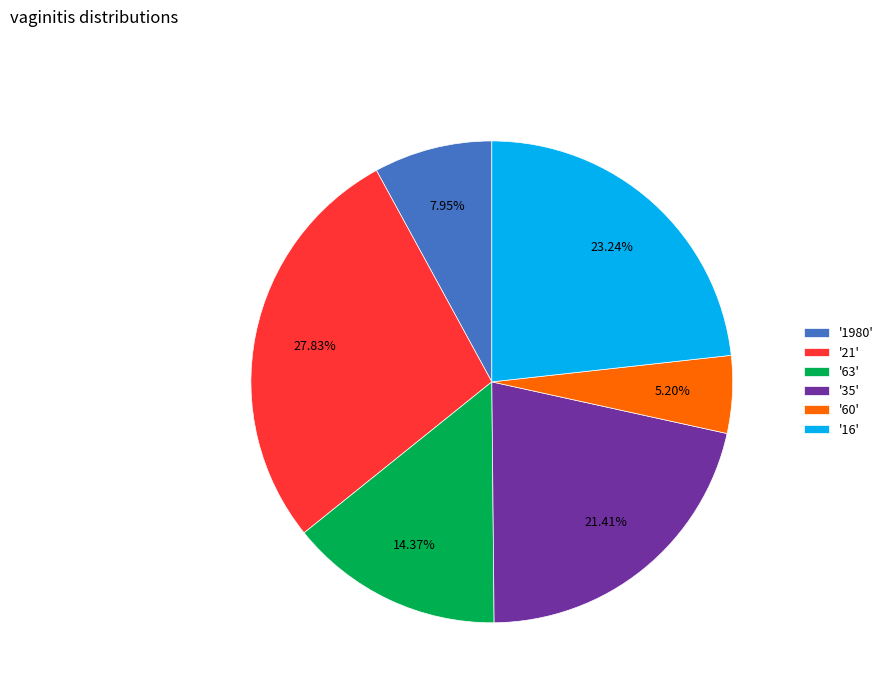

Approximately how many times larger is the value at '63' compared to '1980'?

1.8